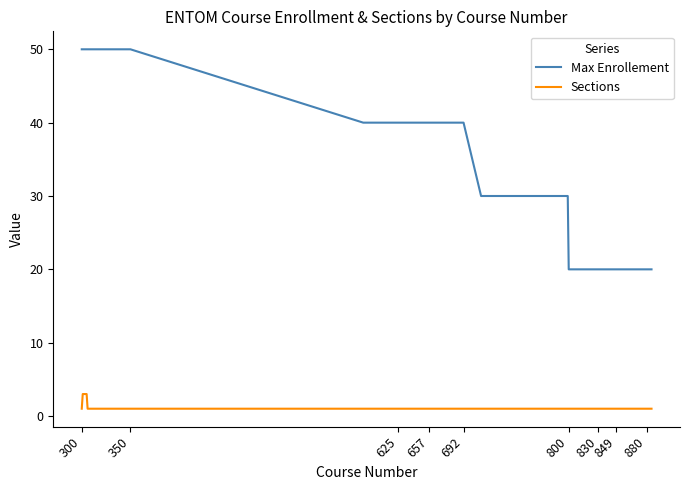

Reading right to left, transcribe all the data shown in this chart.

Max Enrollement: 20	20	20	20	20	20	20	20	20	20	20	20	20	20	30	30	30	40	40	40	40	40	40	40	40	40	40	40	40	50	50	50	50	50
Sections: 1	1	1	1	1	1	1	1	1	1	1	1	1	1	1	1	1	1	1	1	1	1	1	1	1	1	1	1	1	1	1	3	3	1